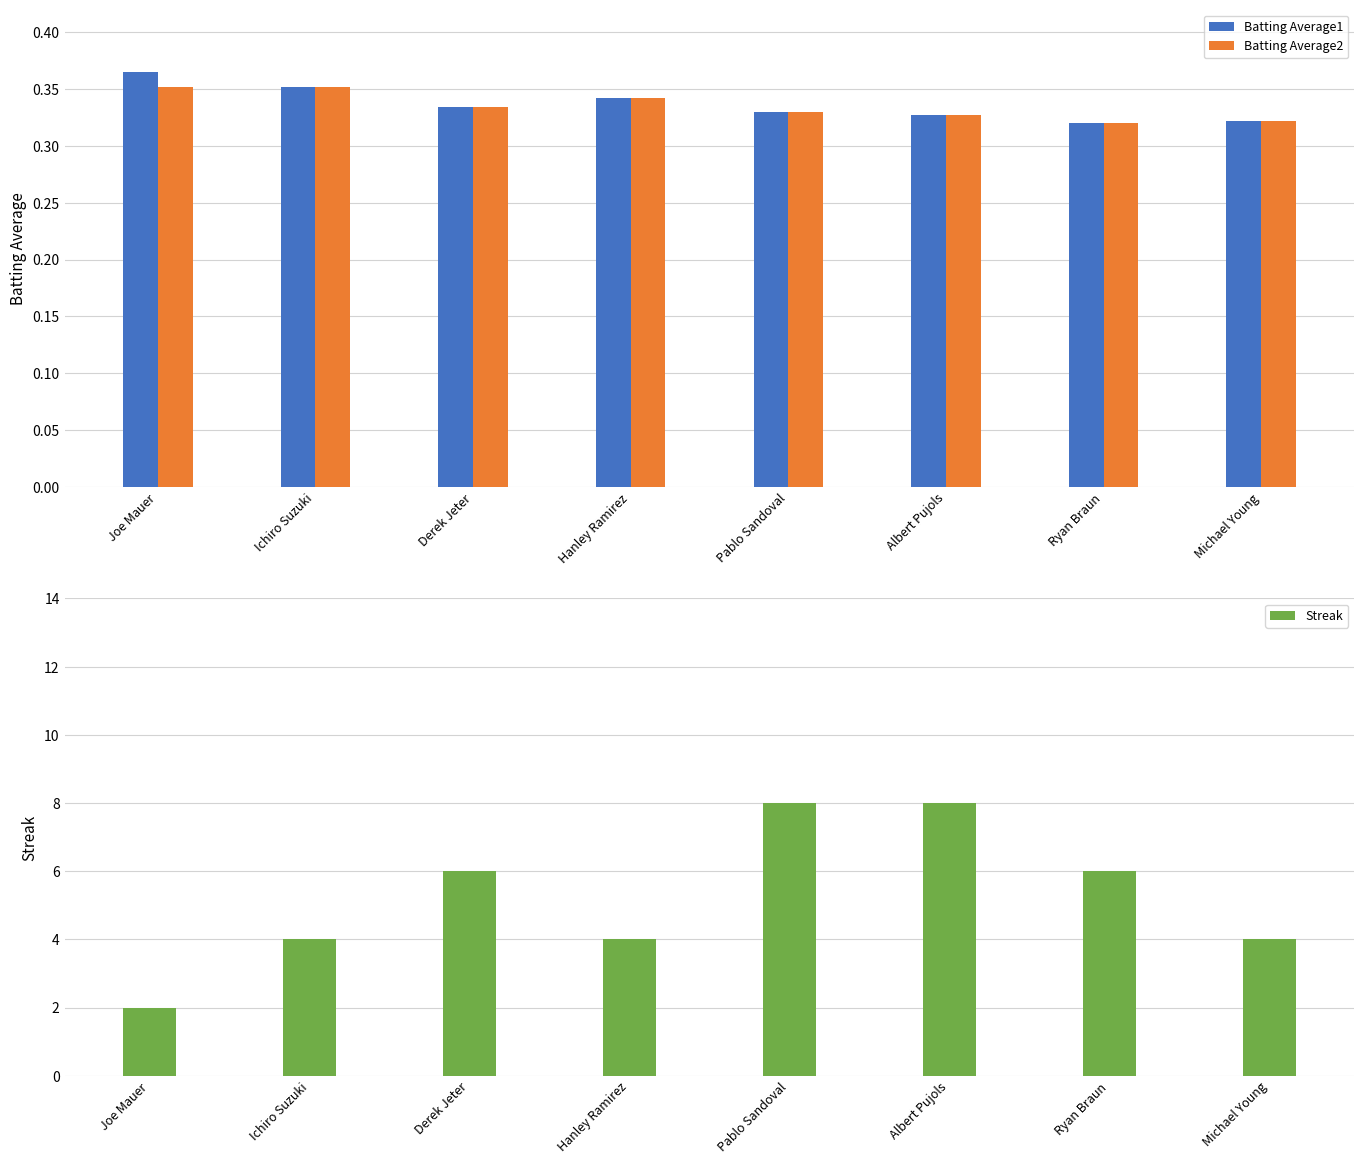

Count the Batting Average1 values in the range 0 to 1.

8